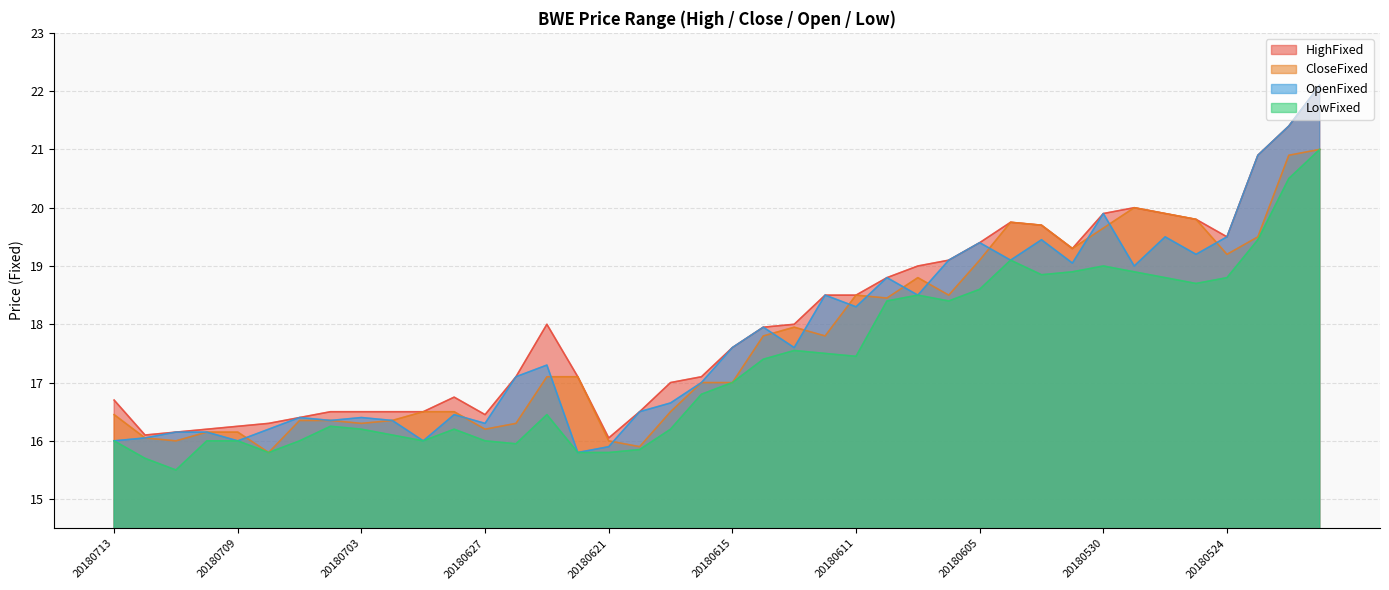

At 20180619, list the series in order from smallest to largest.

LowFixed, CloseFixed, OpenFixed, HighFixed